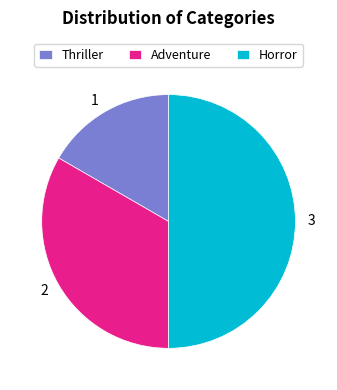

Which category has the biggest portion of the pie?

Horror